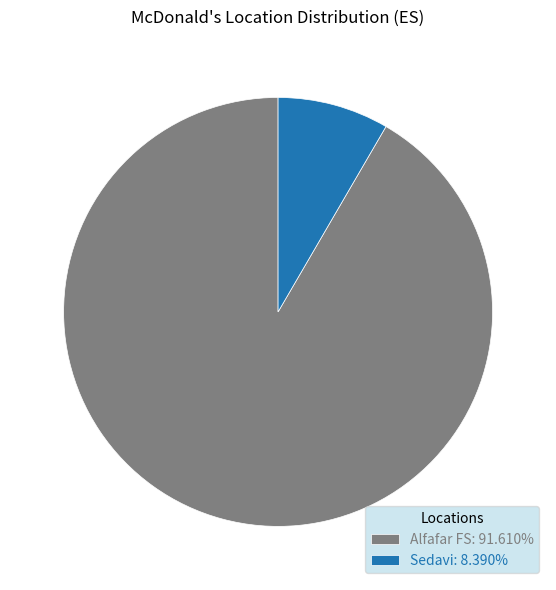

Which category has the smallest portion of the pie?

Sedavi